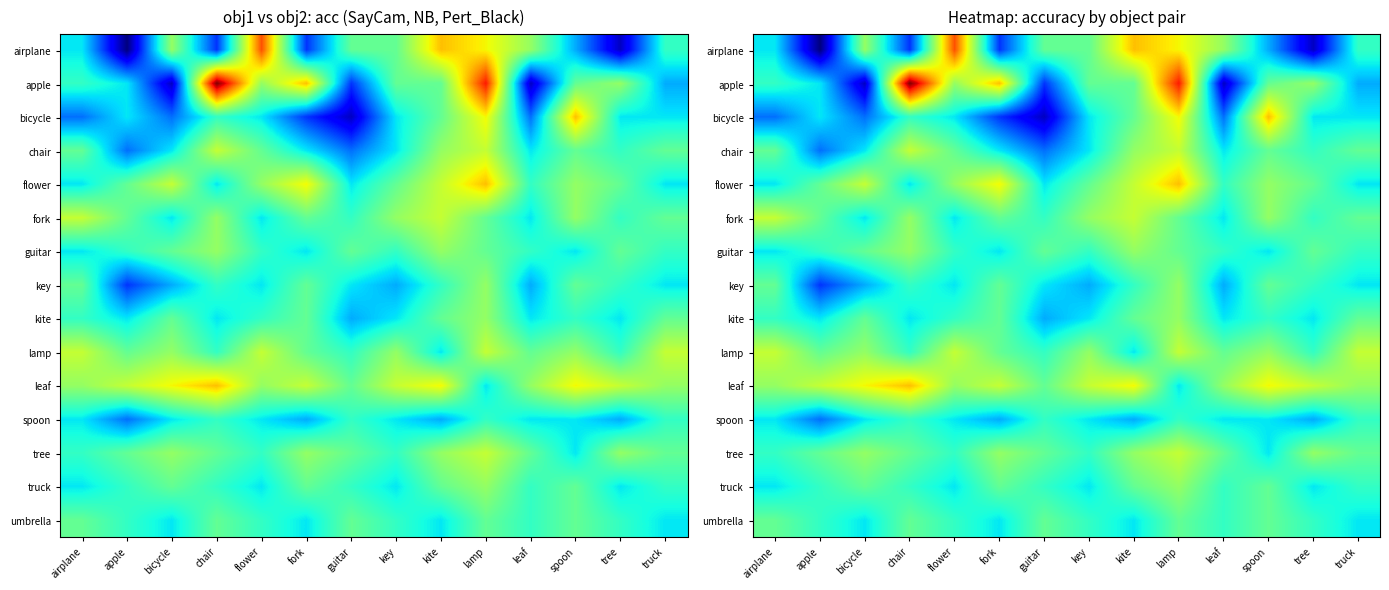

List the series in order of their peak value, lowest first.

spoon, umbrella, guitar, key, kite, truck, chair, fork, lamp, tree, bicycle, flower, leaf, airplane, apple